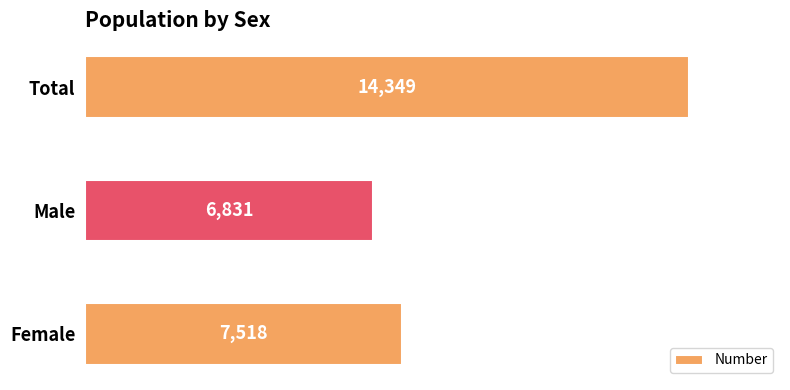

Is it true that the value at Total is 14349?

True